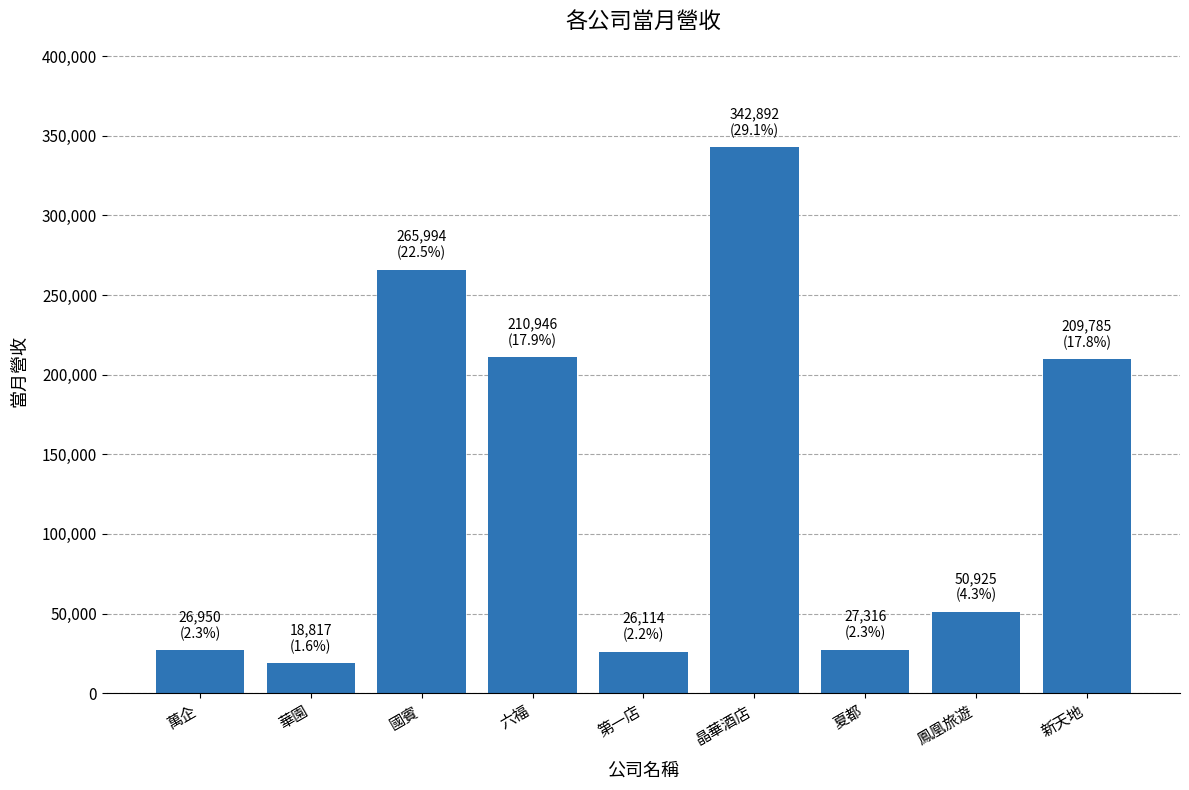

What position from the right is 國賓?

7